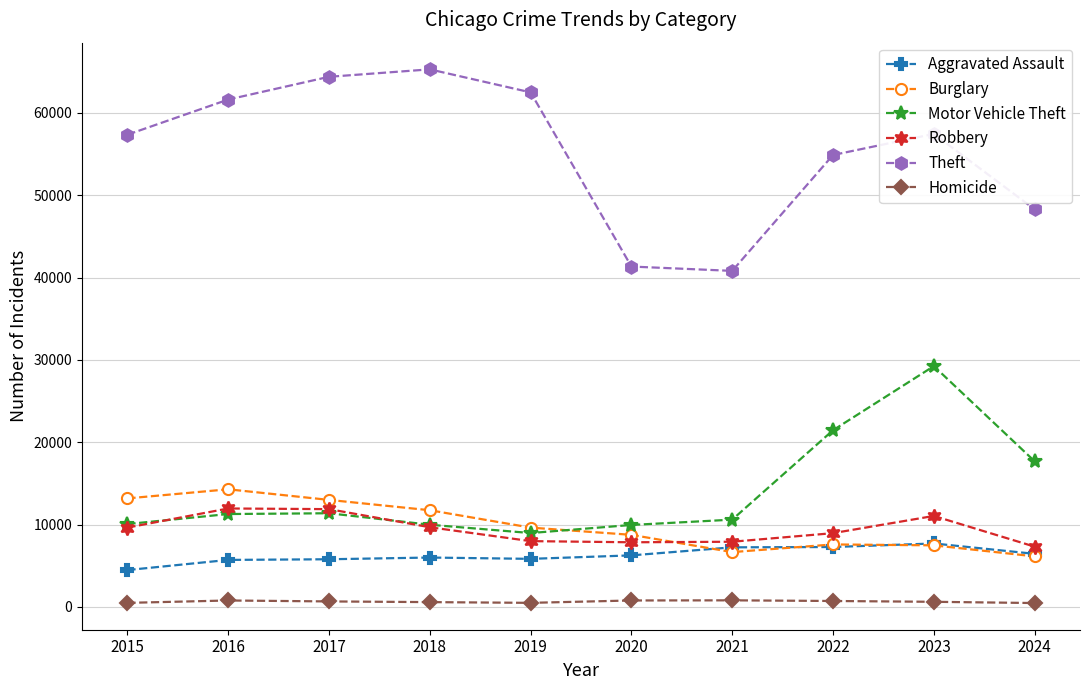

What is the maximum value for Motor Vehicle Theft?

29249